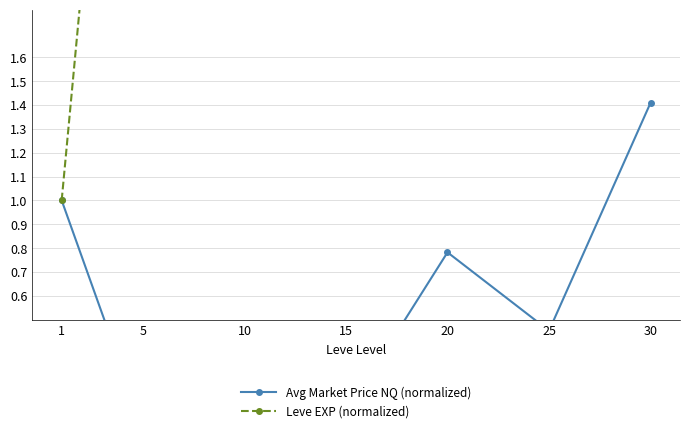

Which series changed the most between 10 and 15?

Leve EXP (normalized)